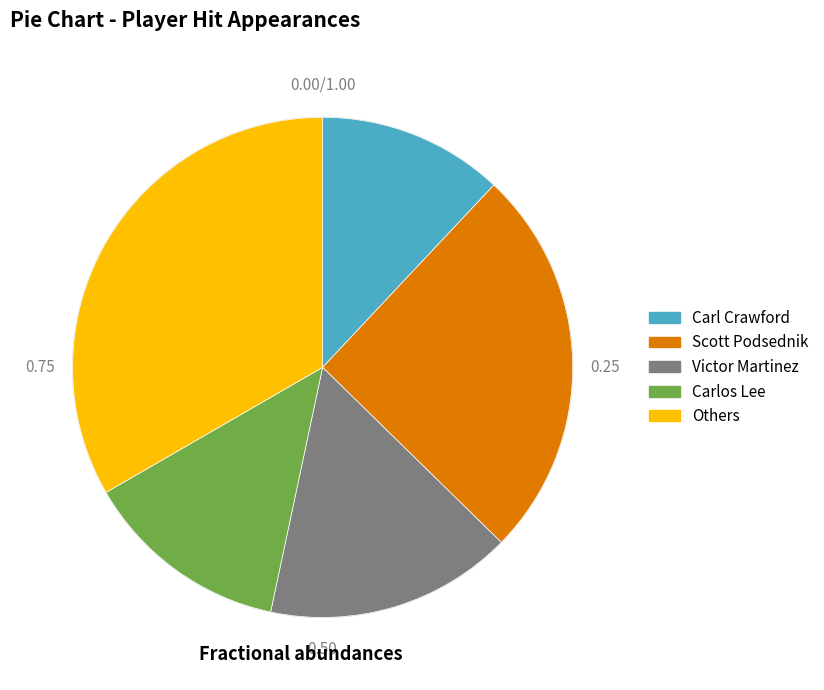

How many segments does this pie chart have?

5